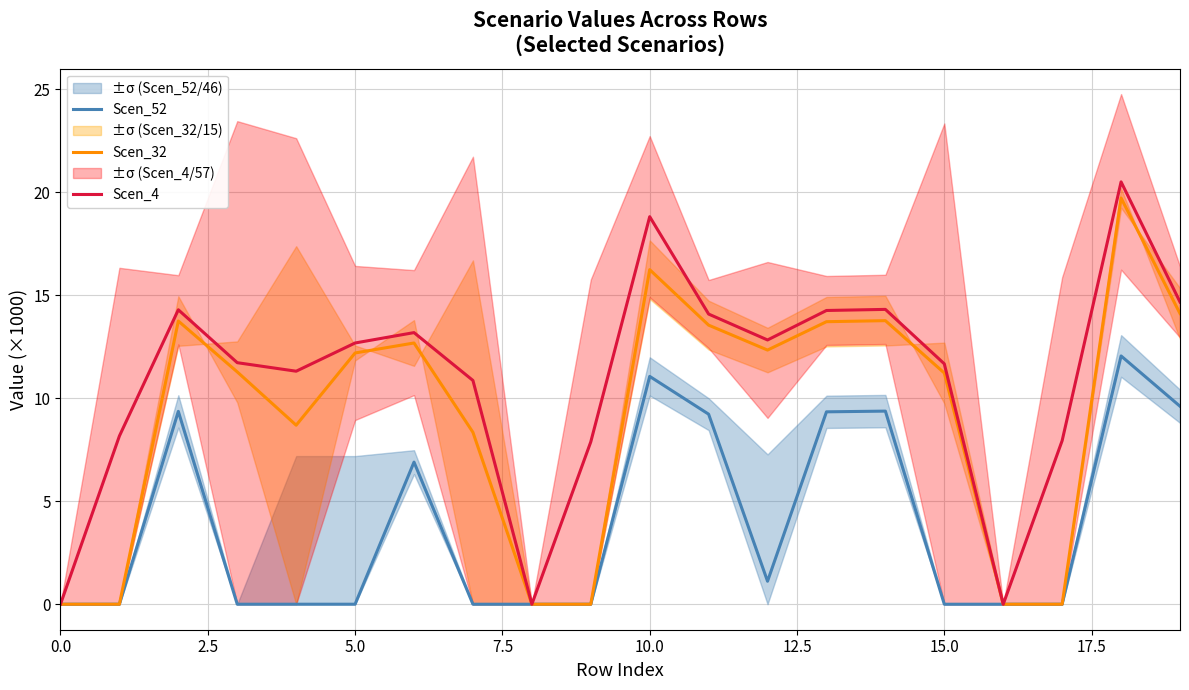

True or false: Scen_4 has more than 2 points higher than both neighbors.

True